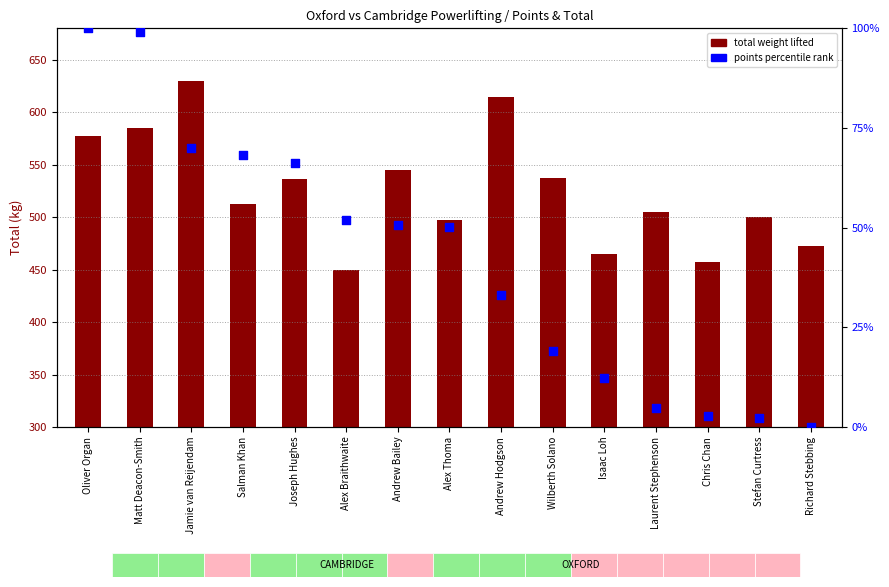

Which series has the largest total across all categories?

total weight lifted